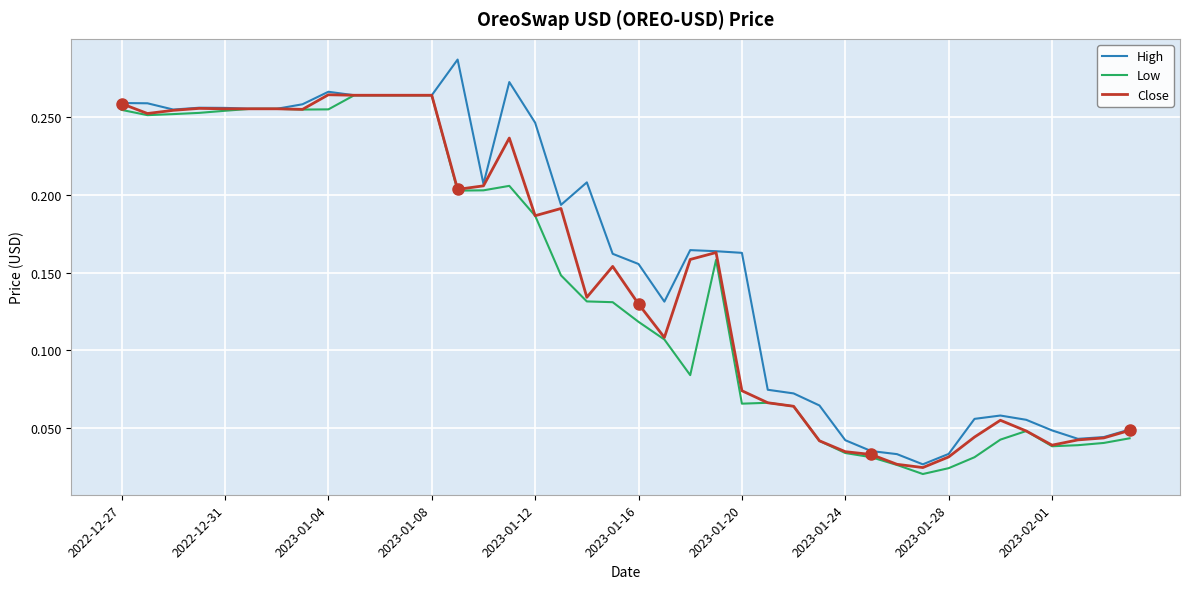

Which series has the largest total across all categories?

High